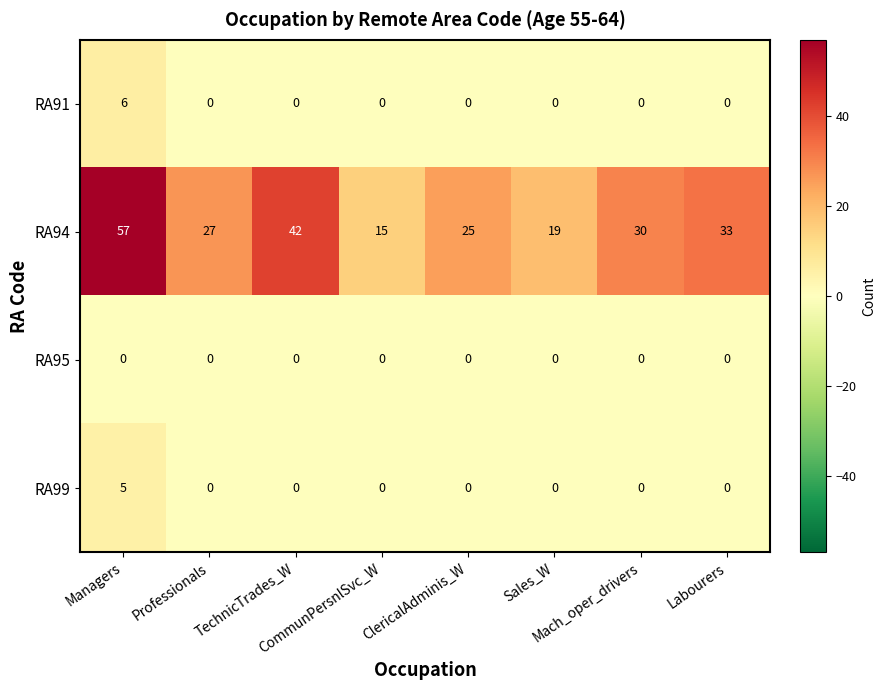

Which series has the largest total across all categories?

RA94